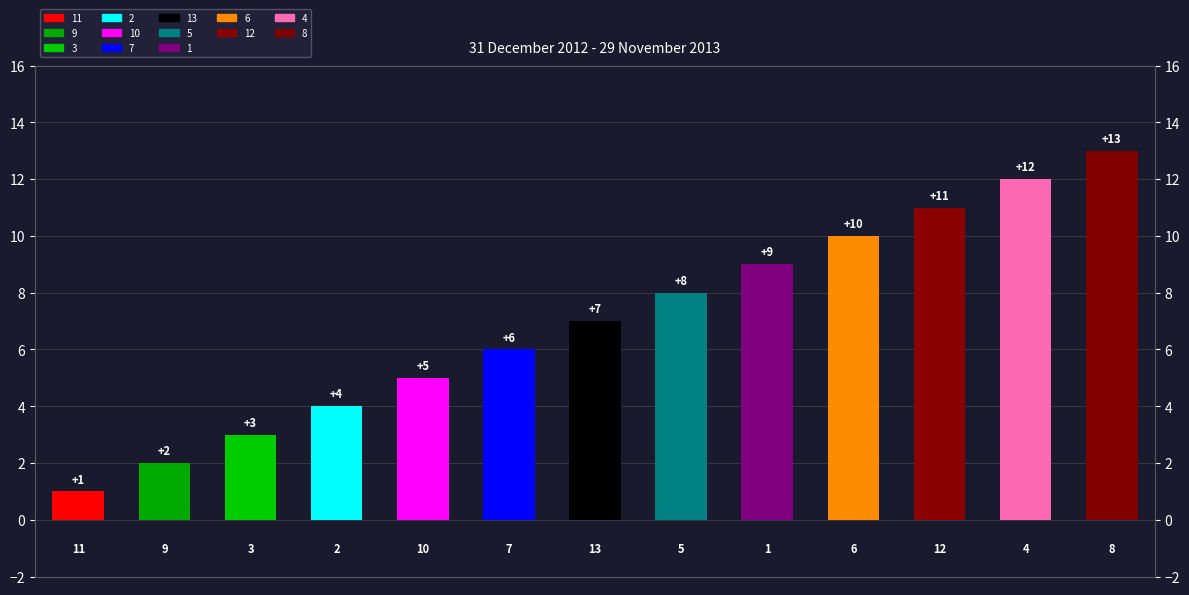

What is the greatest value displayed?

13